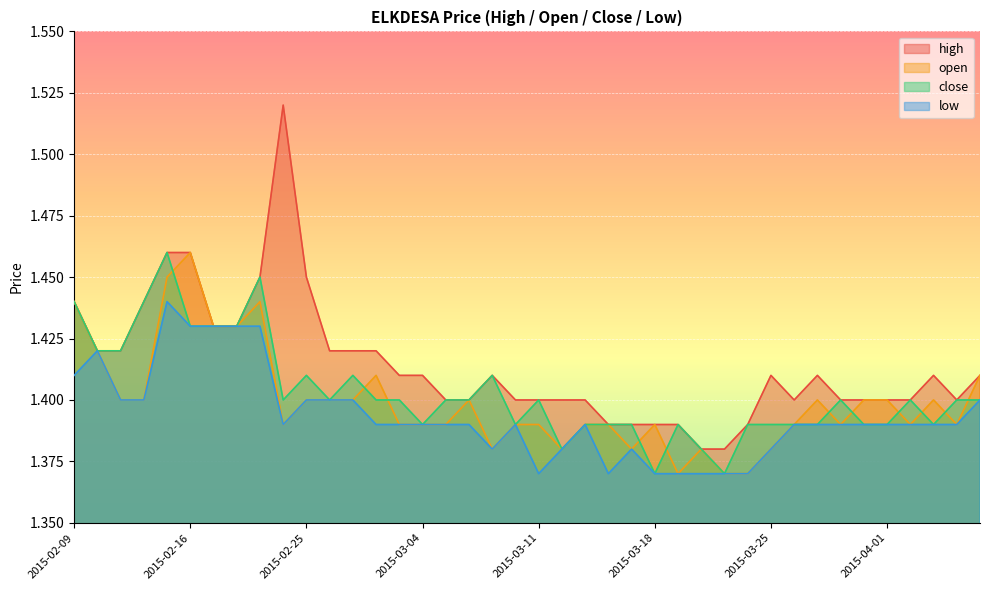

What are all the series names shown in the legend?

high, open, close, low